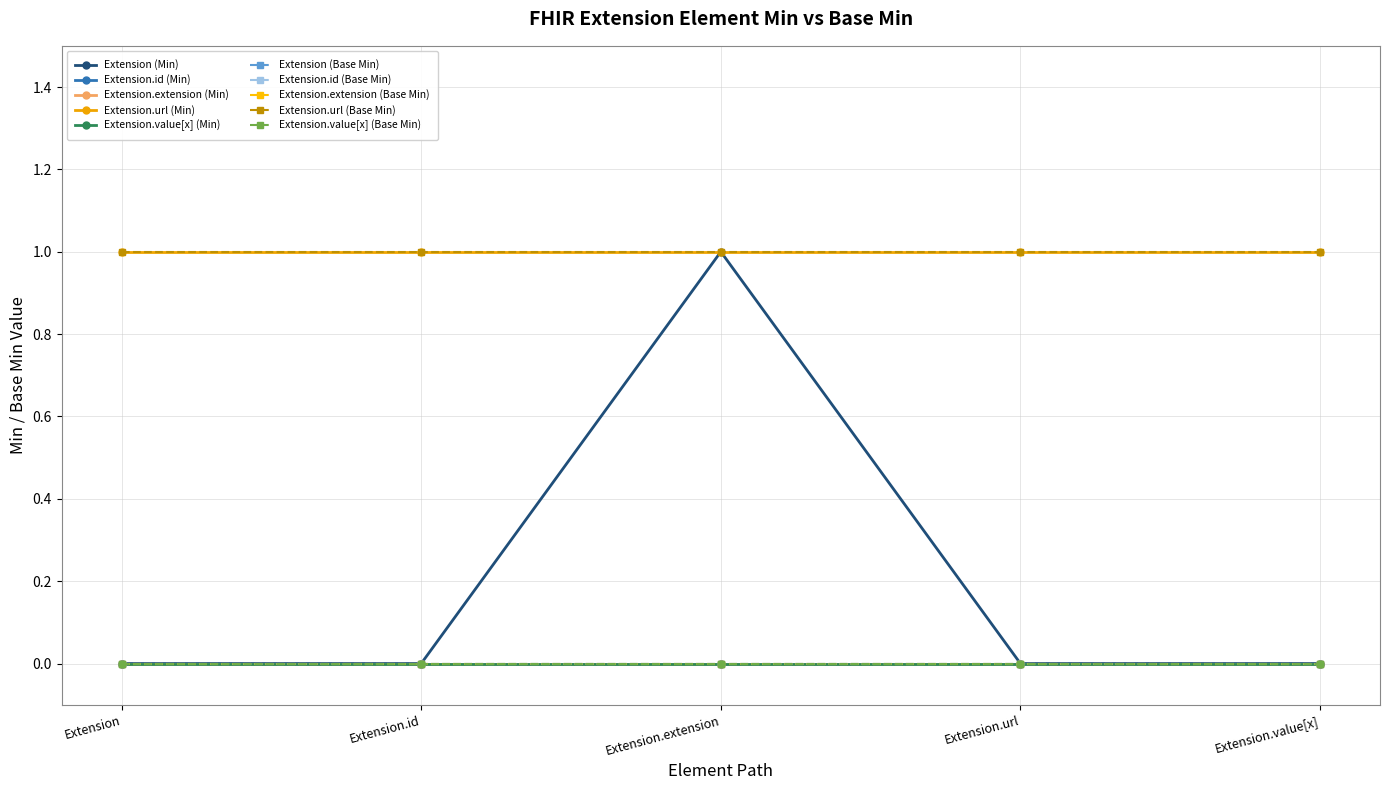

Does the chart have visible grid lines?

Yes